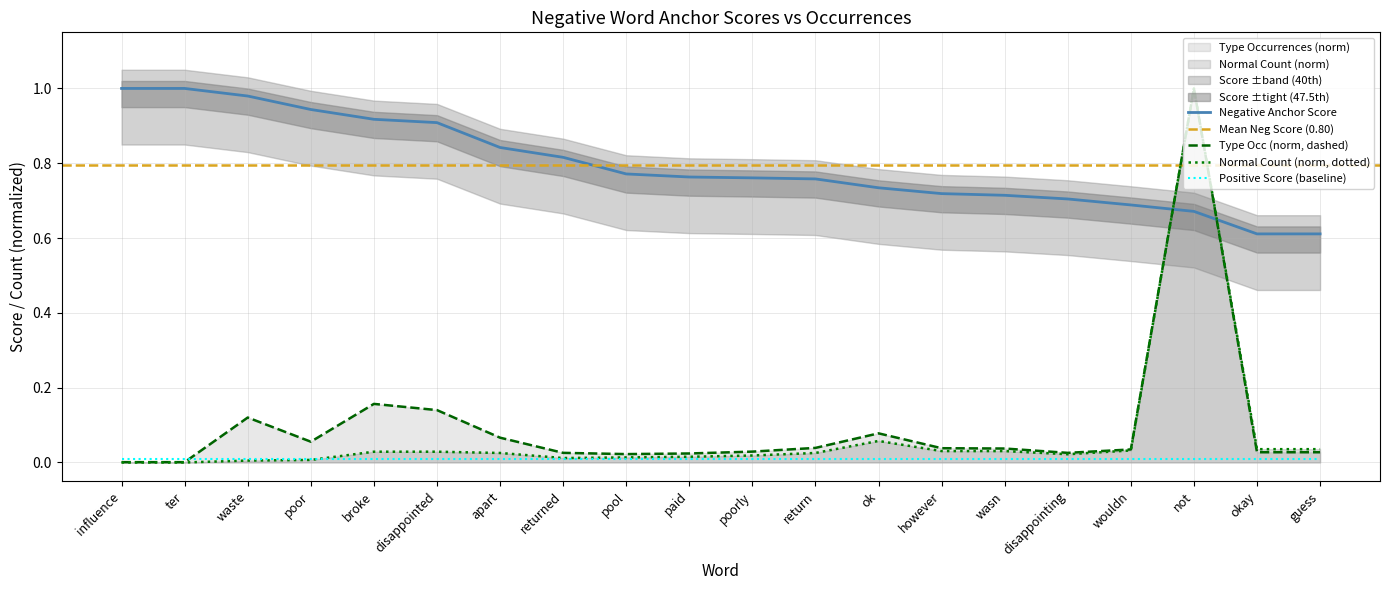

Which category has the highest value in the Negative anchor score series?

influence